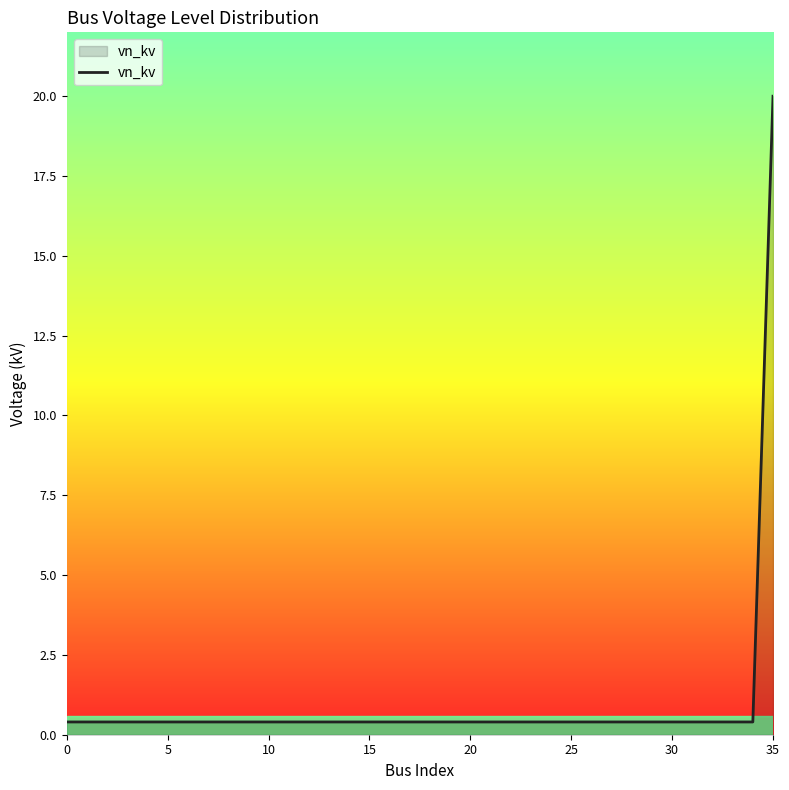

What is the maximum value shown in the chart?

20.0